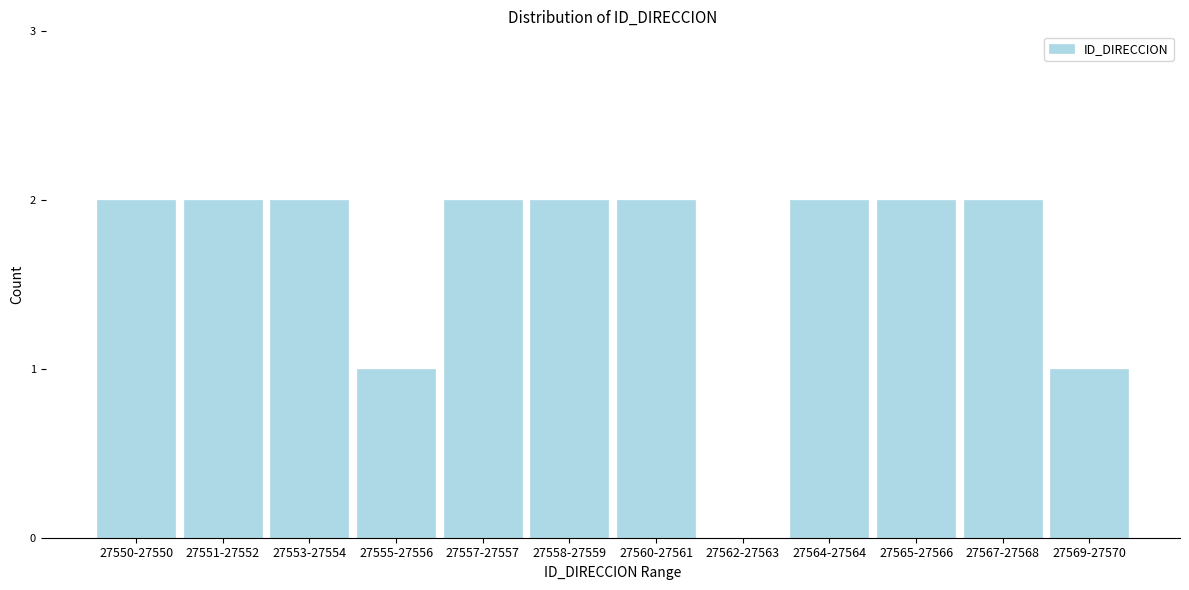

Reading left to right, list all the values displayed in this chart.

27550-27550=2	27551-27552=2	27553-27554=2	27555-27556=1	27557-27557=2	27558-27559=2	27560-27561=2	27562-27563=0	27564-27564=2	27565-27566=2	27567-27568=2	27569-27570=1